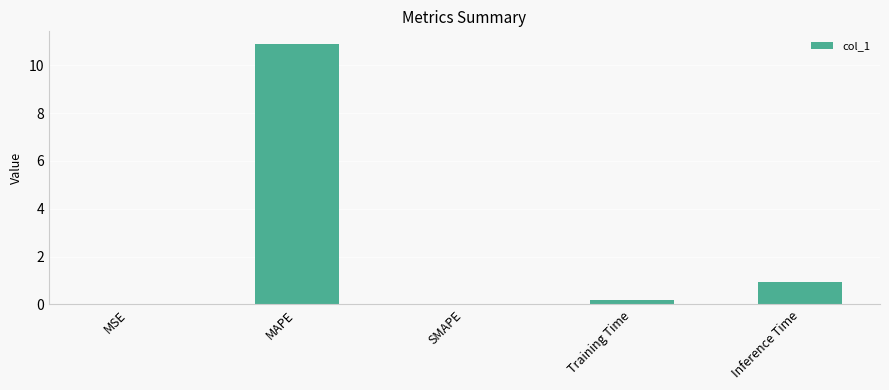

Where is the data nearest to the value 5?

Inference Time